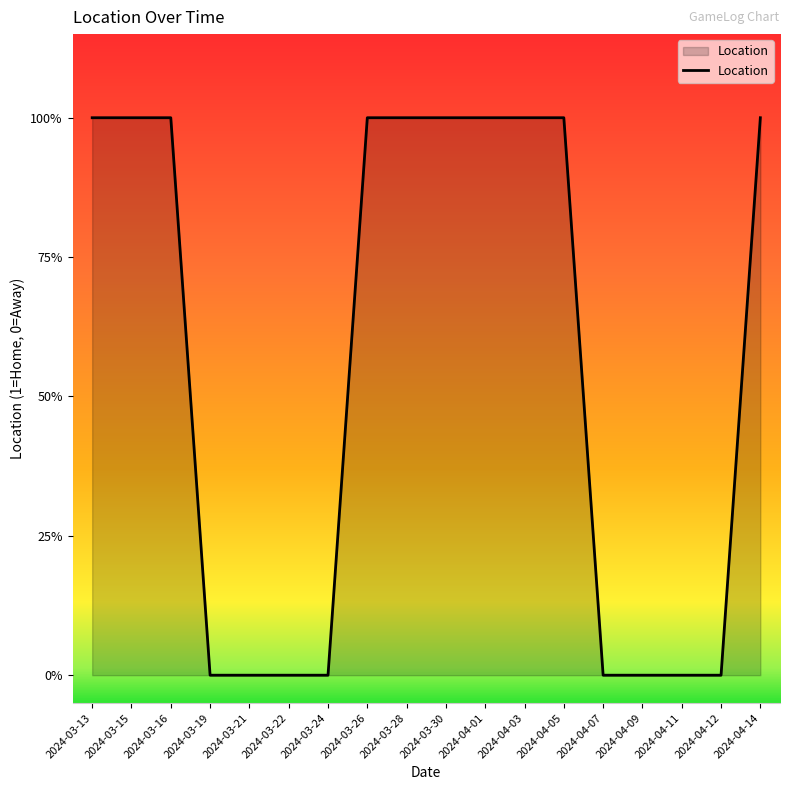

Which label corresponds to the smallest value in the chart?

2024-03-19